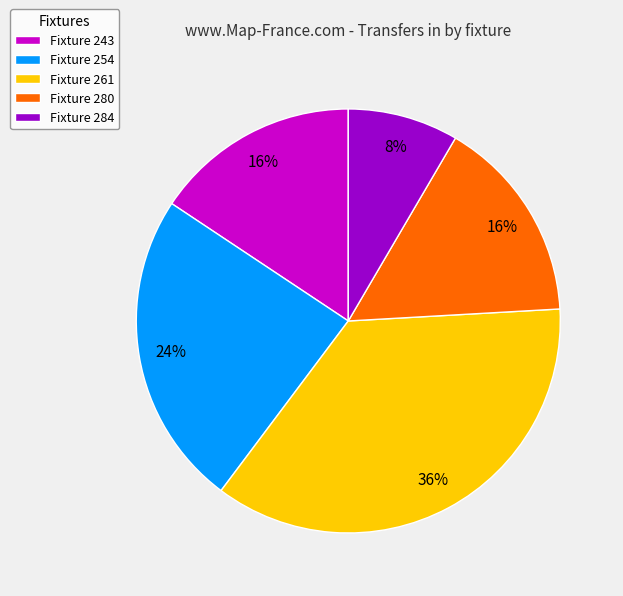

Is Fixture 280 the majority of the pie?

No